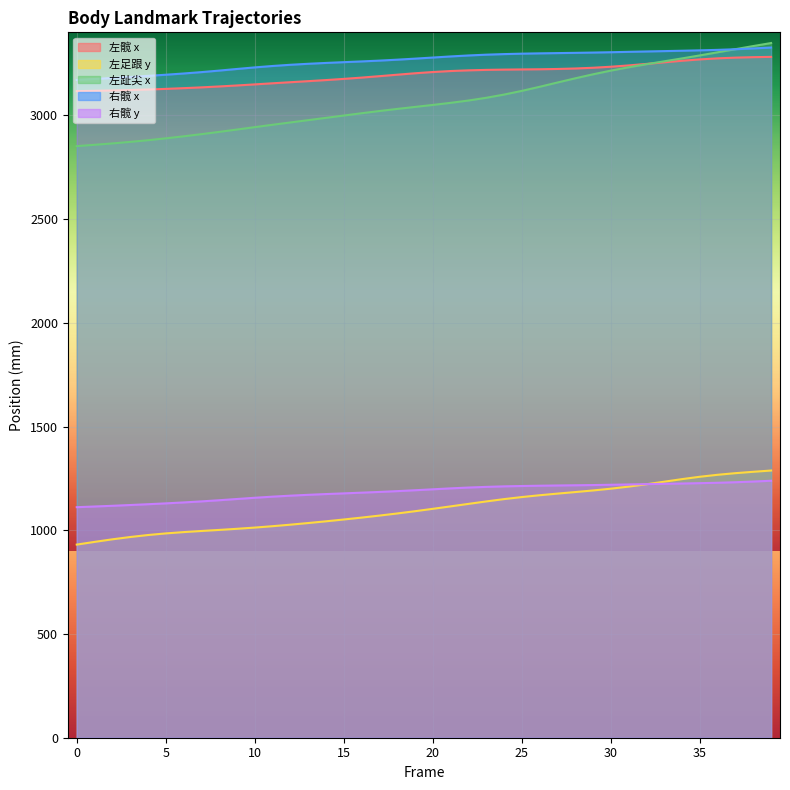

True or false: 右髋 y has more than 1 interior local peaks.

False